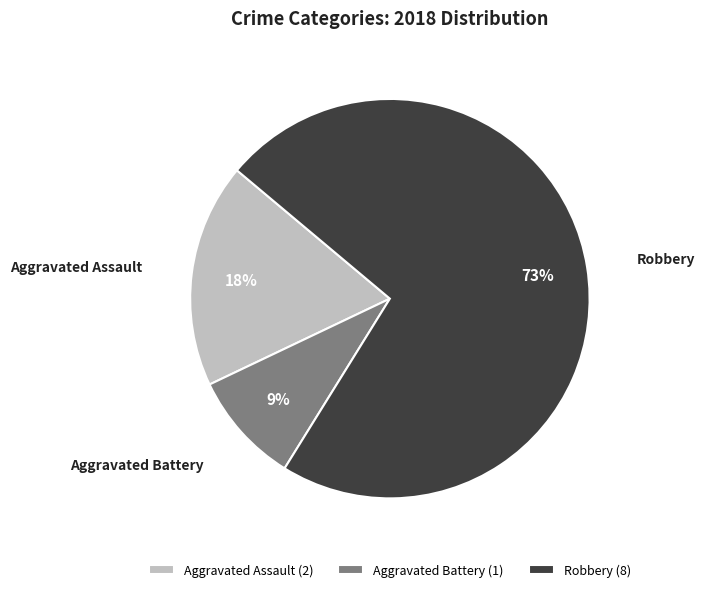

How many segments does this pie chart have?

3